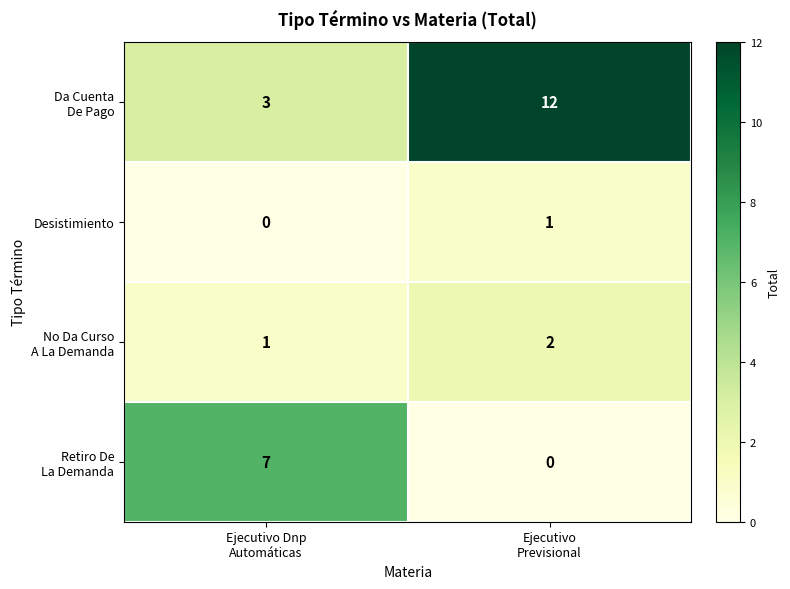

Count the number of categories in the chart.

2